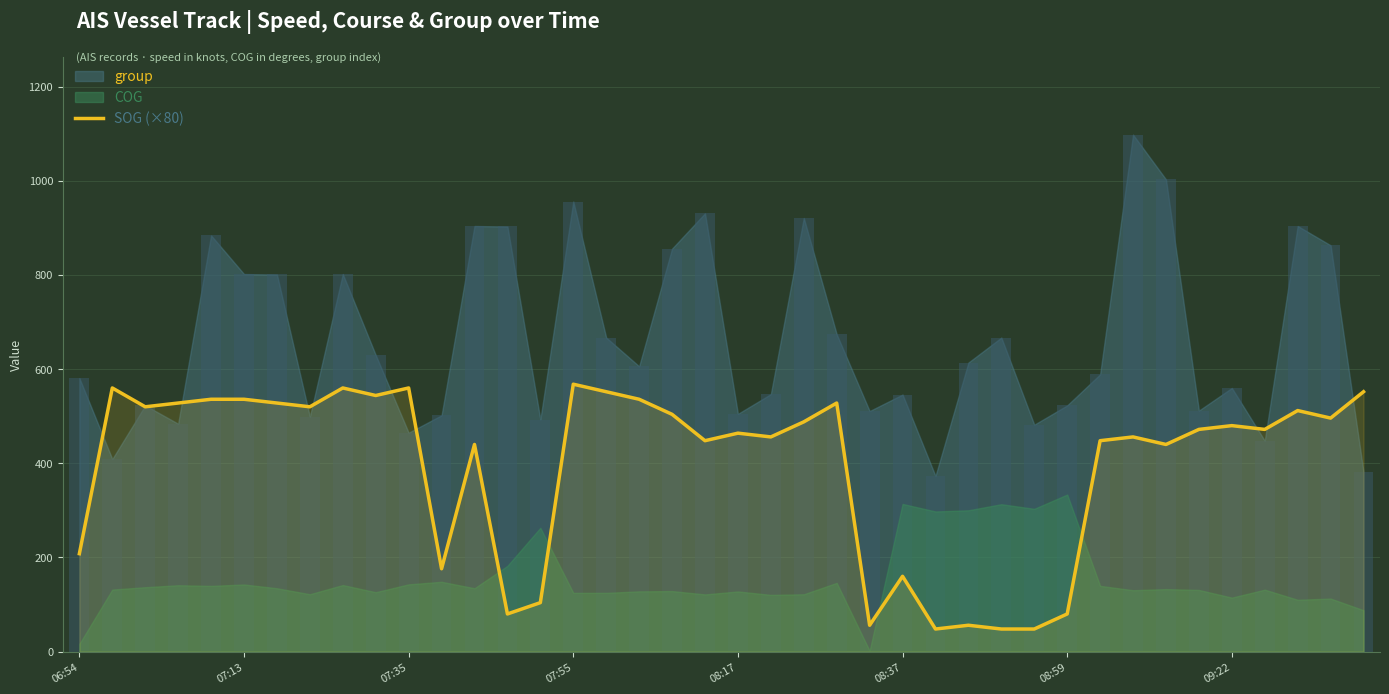

What is the average value?

394